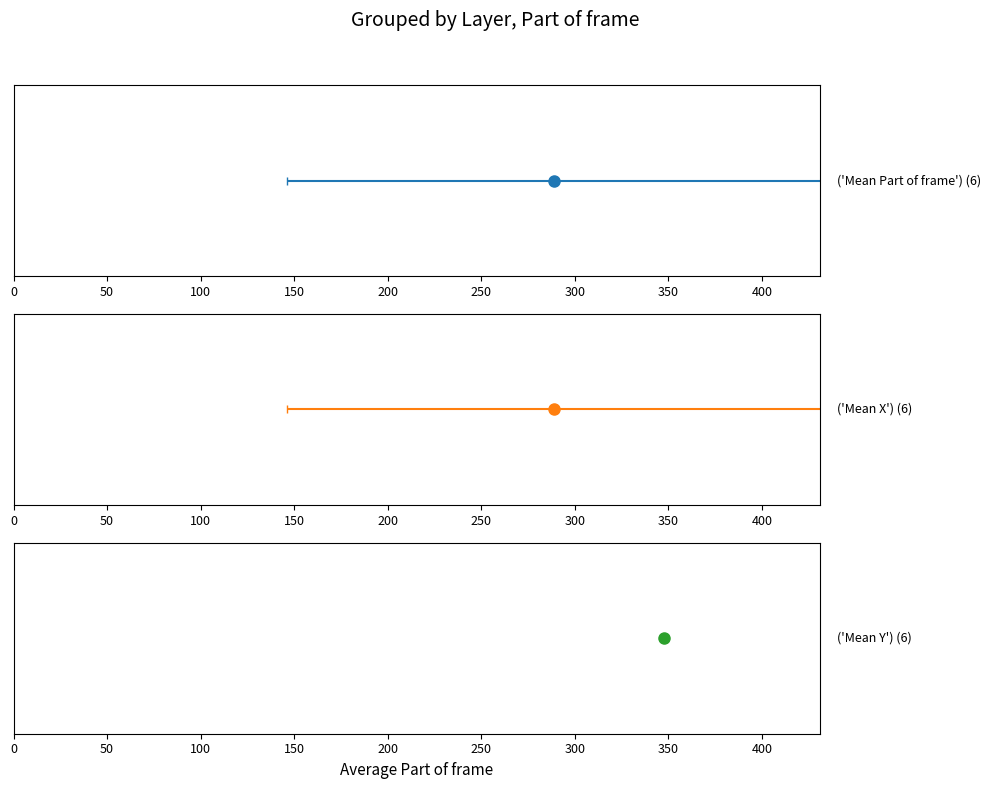

Reading right to left, transcribe all the data shown in this chart.

Mean Part of frame: 268435461=53.5	268435460=125.0	268435459=385.5	268435458=388.0	268435457=390.5	268435456=392.0
Mean X: 268435461=53.5	268435460=125.0	268435459=385.5	268435458=388.0	268435457=390.5	268435456=392.0
Mean Y: 268435461=349.0	268435460=348.0	268435459=348.5	268435458=347.5	268435457=346.5	268435456=345.5